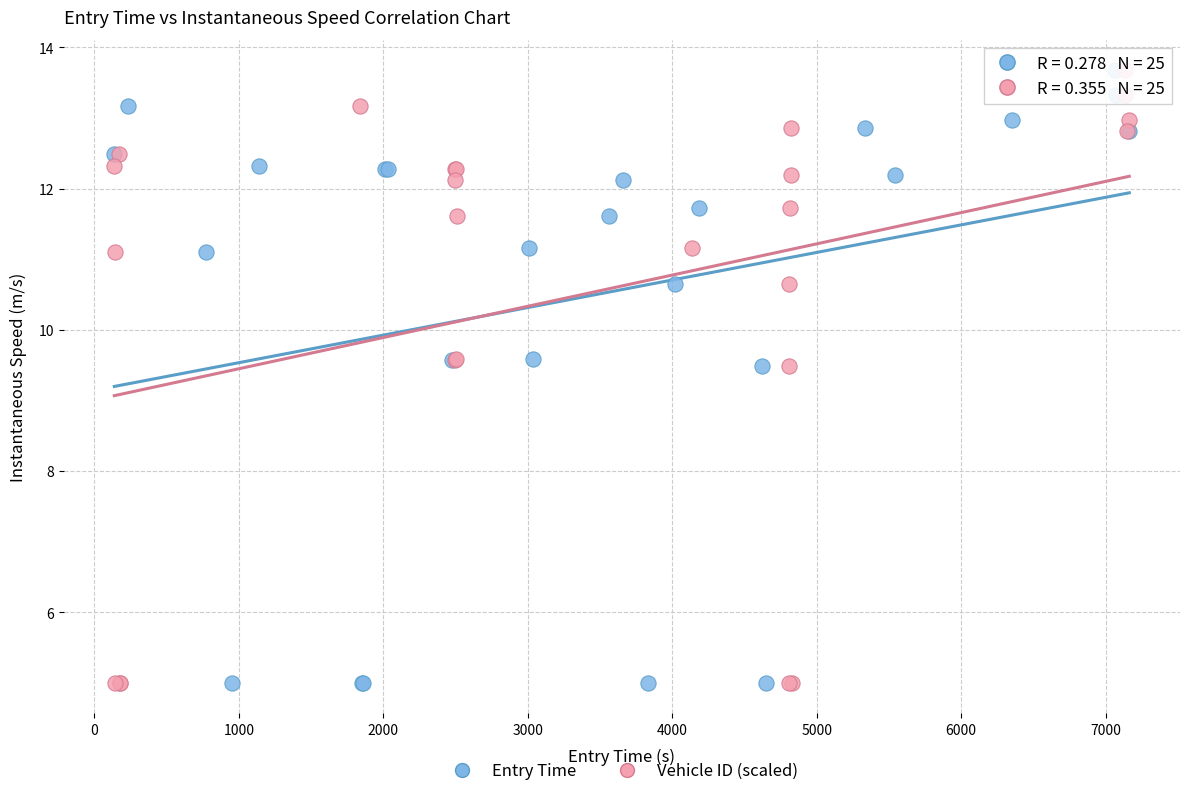

What are all the series names shown in the legend?

Entry Time, Vehicle ID (scaled)